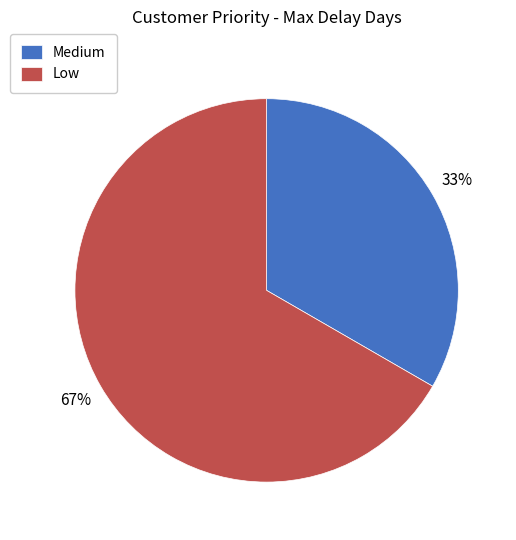

To the nearest percent, what is the average slice percentage?

50%